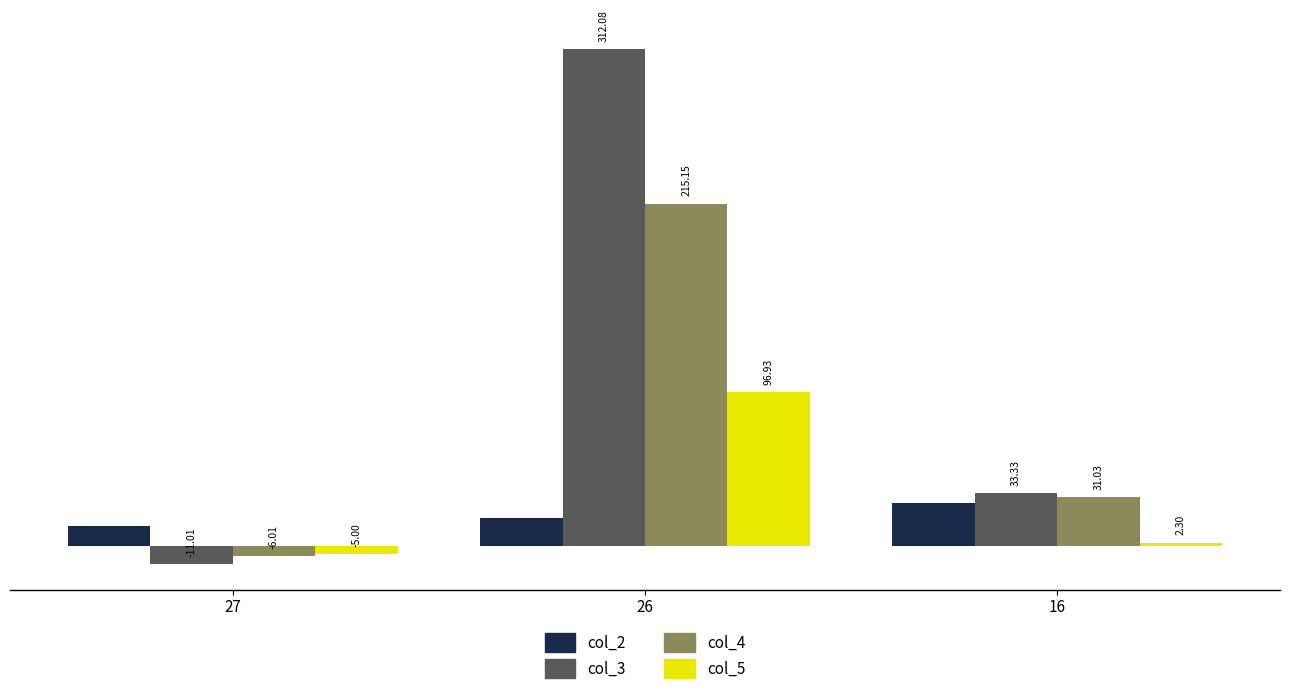

What is the minimum value shown in the chart?

-11.0